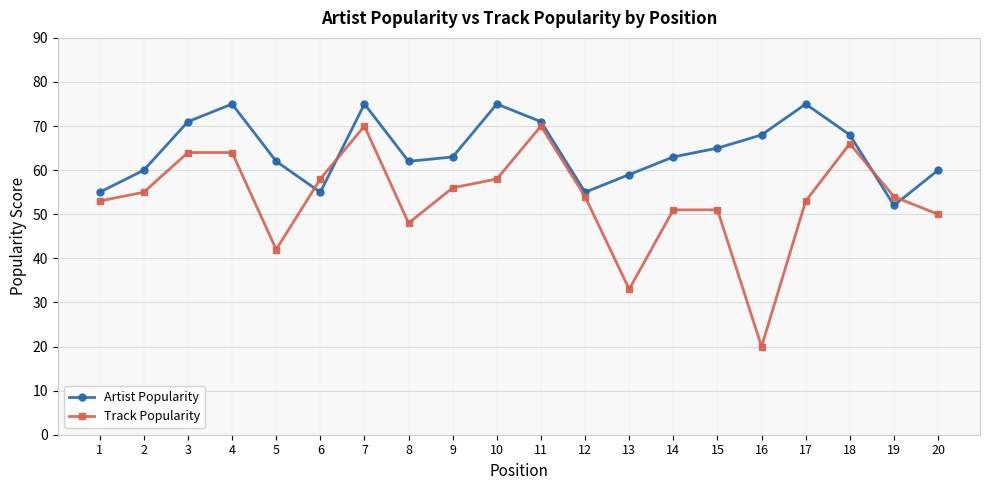

What is the average value of the Track Popularity series?

54